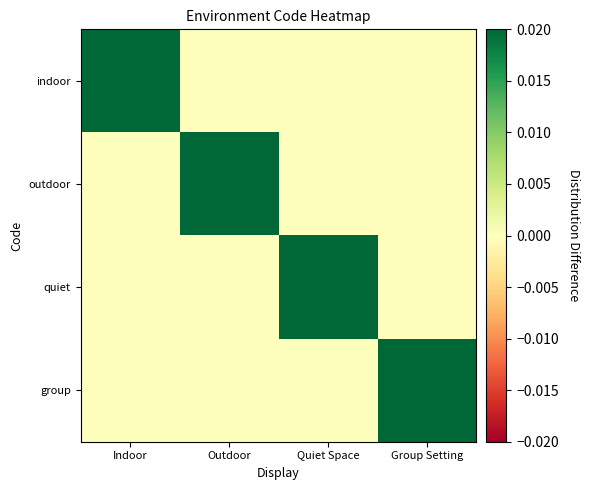

Reading left to right, list all the values displayed in this chart.

indoor: Indoor=1	Outdoor=0	Quiet Space=0	Group Setting=0
outdoor: Indoor=0	Outdoor=1	Quiet Space=0	Group Setting=0
quiet: Indoor=0	Outdoor=0	Quiet Space=1	Group Setting=0
group: Indoor=0	Outdoor=0	Quiet Space=0	Group Setting=1